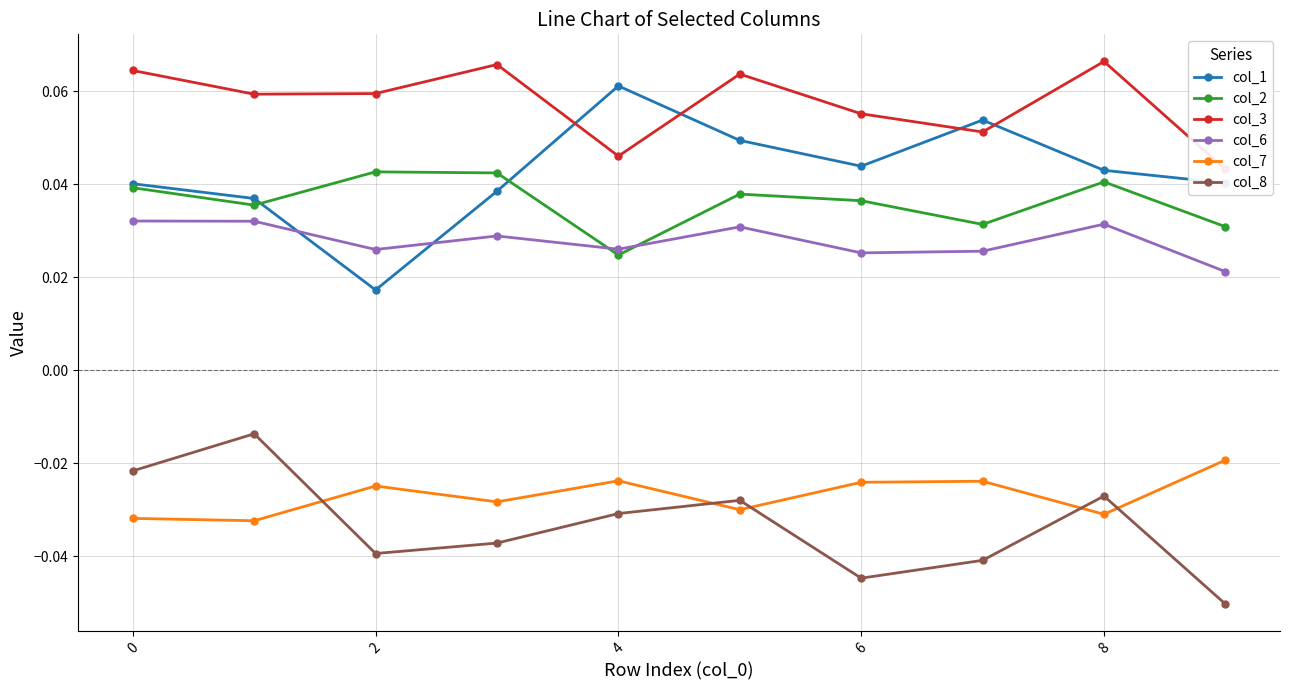

Which series ends up on top after the final intersection of col_7 and col_8?

col_7